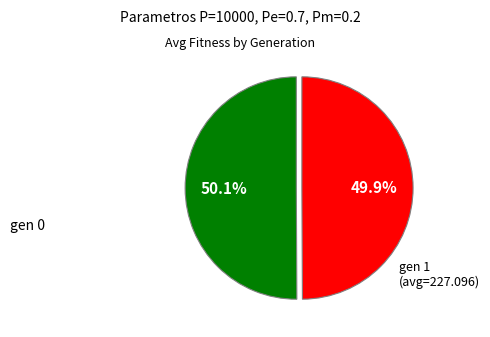

Does any single category account for the majority?

Yes